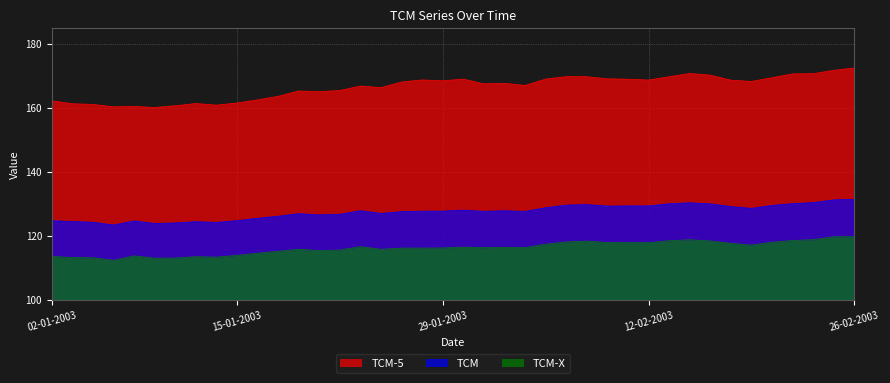

What position from the right is 21-01-2003?

27